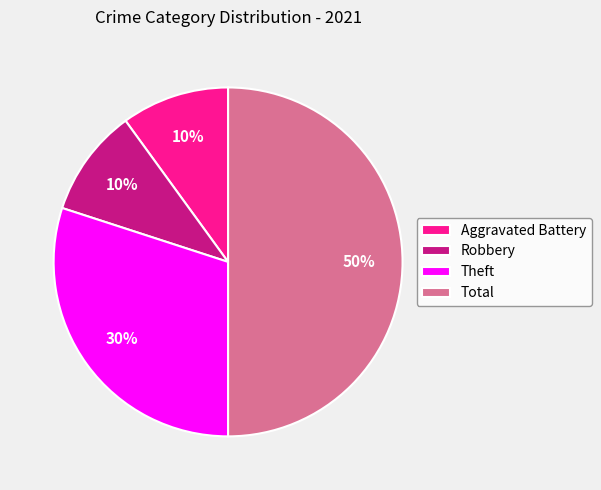

Is it true that Theft is 30% of the pie?

True